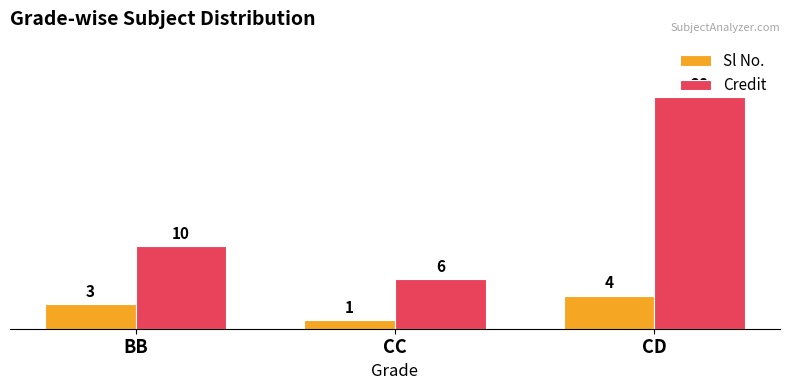

True or false: Sl No. has a value of 7 at CD.

False